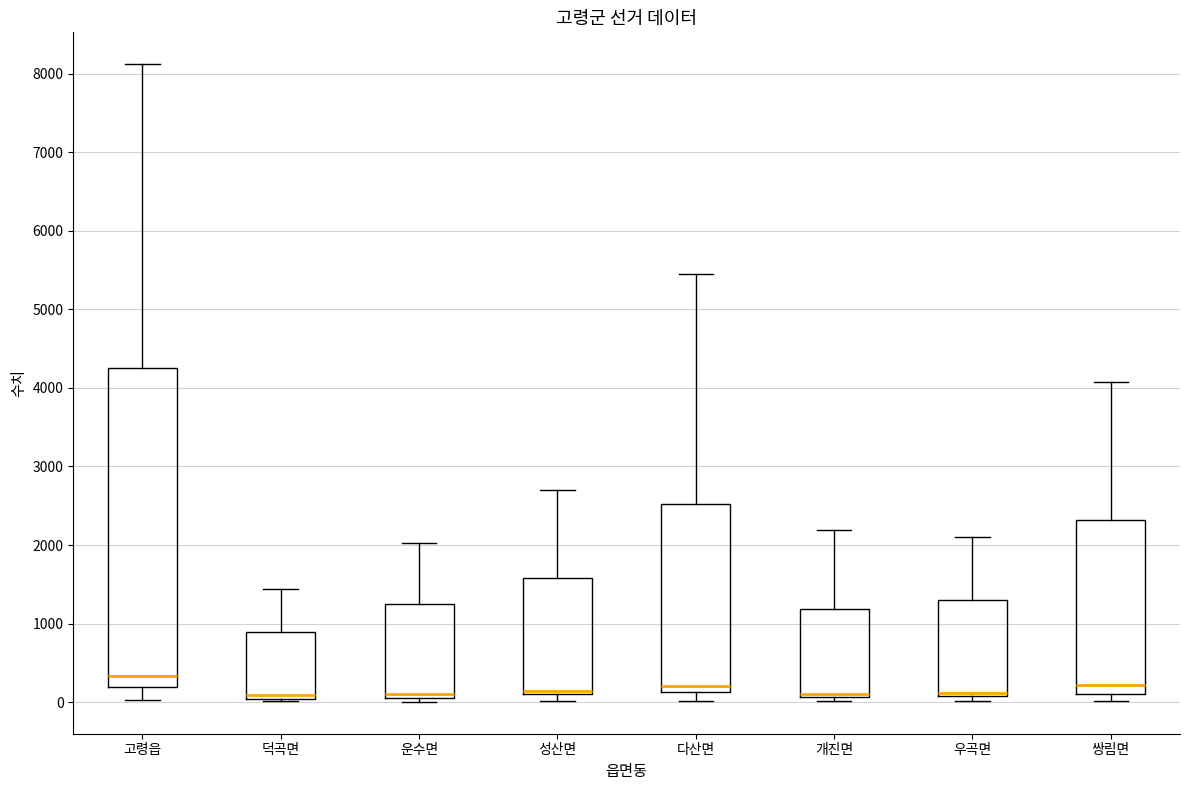

Reading left to right, read every box against the y-axis: the position of its median line, the range the box covers, and the ends of its whiskers. The values are not printed on the chart, so give them approximately, as read against the axis.

고령읍: median 300, box 200 to 4300, whiskers 0 to 8100
덕곡면: median 100, box 0 to 900, whiskers 0 (just below the box's lower edge) to 1400
운수면: median 100 (just above the box's lower edge), box 100 to 1300, whiskers 0 to 2000
성산면: median 100 (just above the box's lower edge), box 100 to 1600, whiskers 0 to 2700
다산면: median 200, box 100 to 2500, whiskers 0 to 5400
개진면: median 100 (just above the box's lower edge), box 100 to 1200, whiskers 0 to 2200
우곡면: median 100 (just above the box's lower edge), box 100 to 1300, whiskers 0 to 2100
쌍림면: median 200, box 100 to 2300, whiskers 0 to 4100